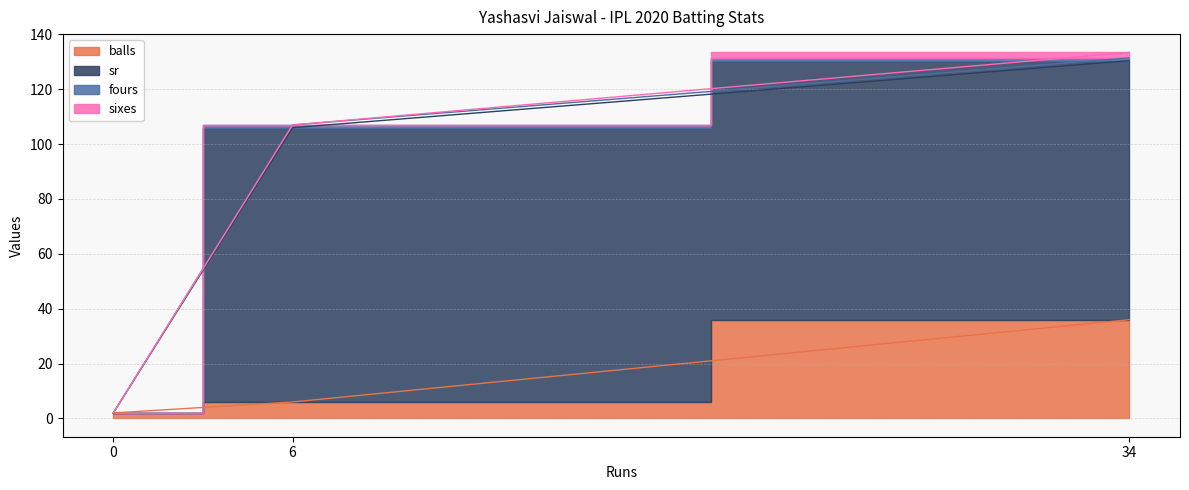

True or false: sixes has a value of 2.0 at 34.

True